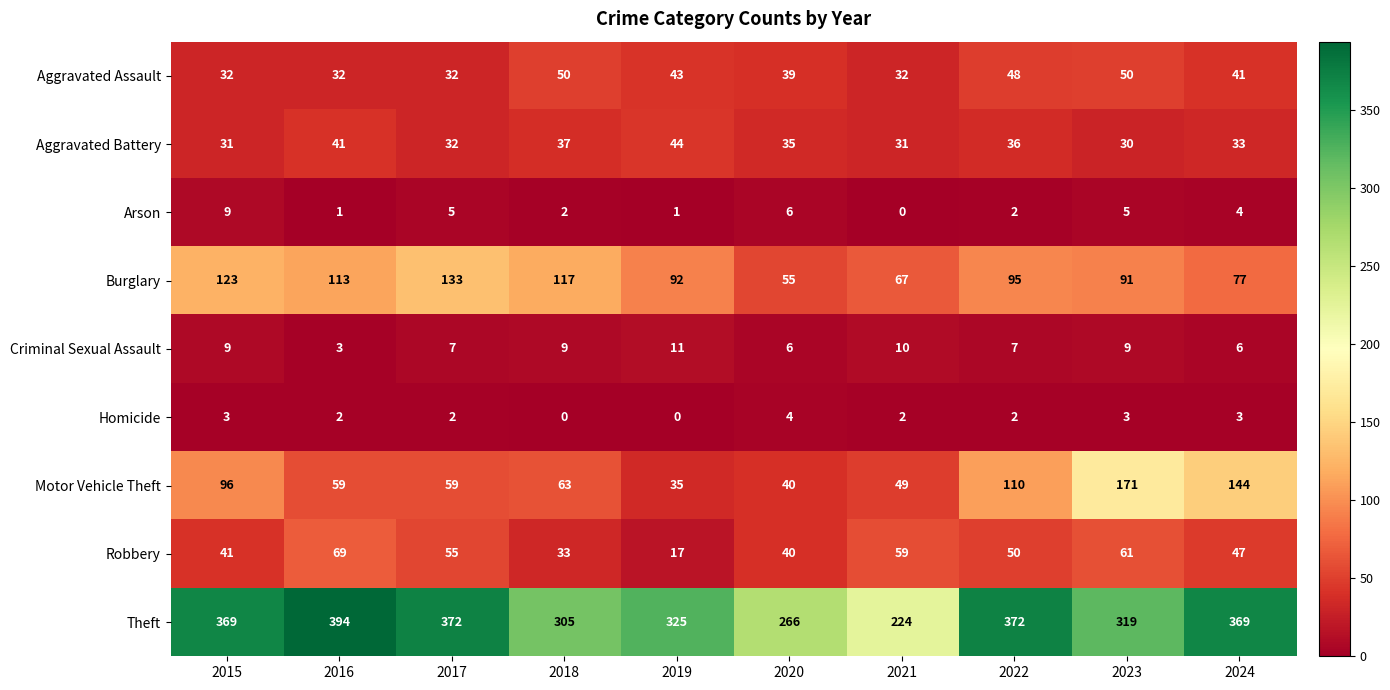

What is the sum of all Motor Vehicle Theft values?

826